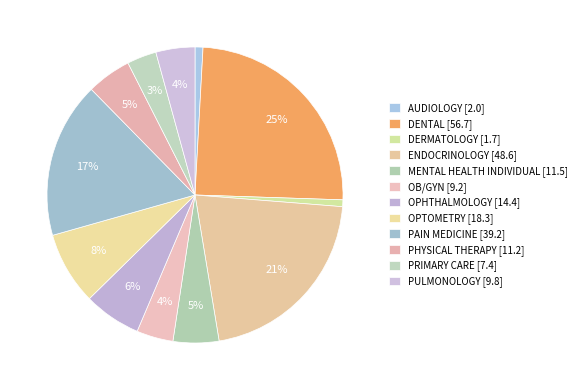

How many segments does this pie chart have?

12